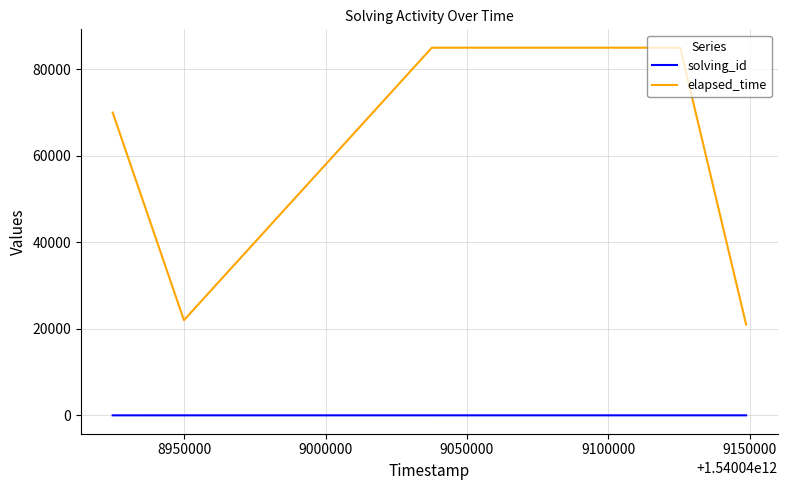

Which series has the largest total across all categories?

elapsed_time